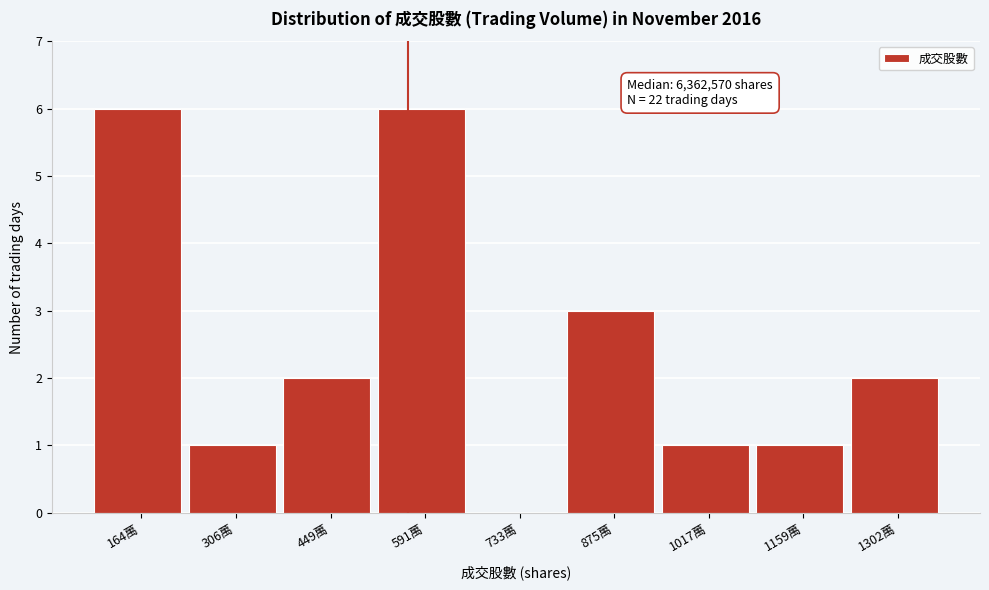

Reading left to right, list all the values displayed in this chart.

164萬=6	306萬=1	449萬=2	591萬=6	733萬=0	875萬=3	1017萬=1	1159萬=1	1302萬=2